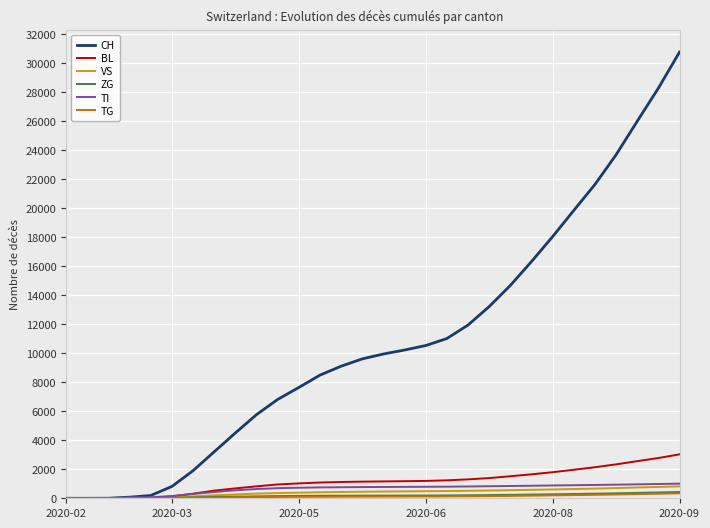

Which series has the largest total across all categories?

CH